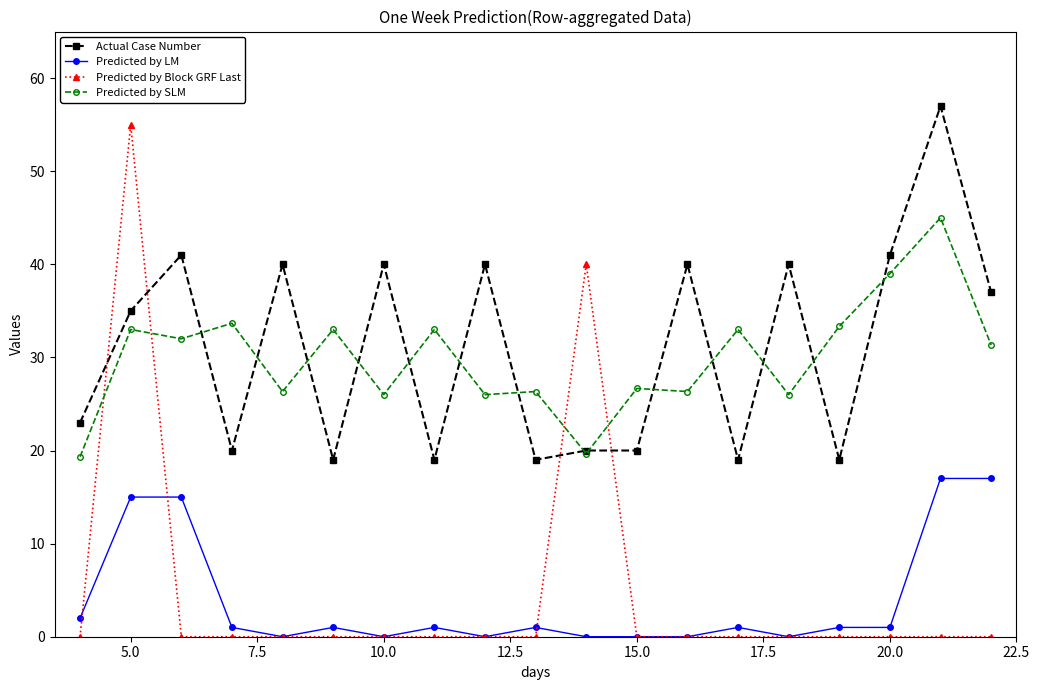

What is the value of the Predicted by SLM point at the 10th from the left?

26.3